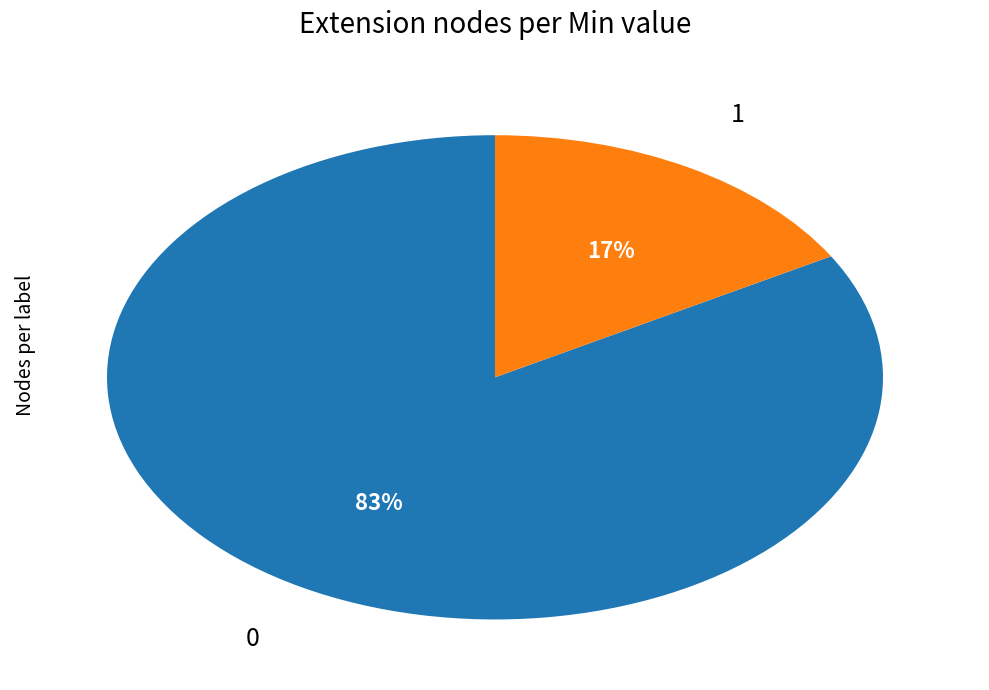

Does any single category account for the majority?

Yes